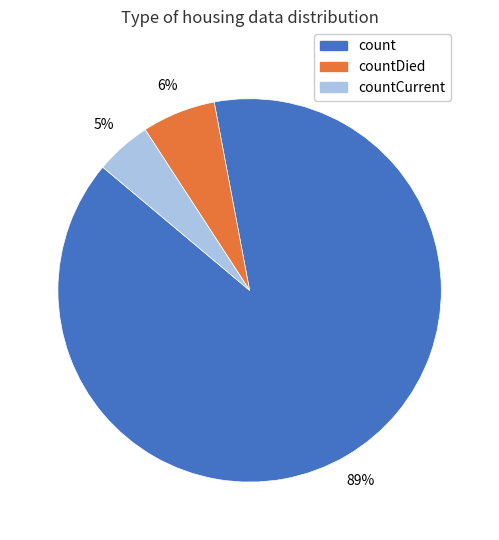

Count the number of slices in the pie.

3